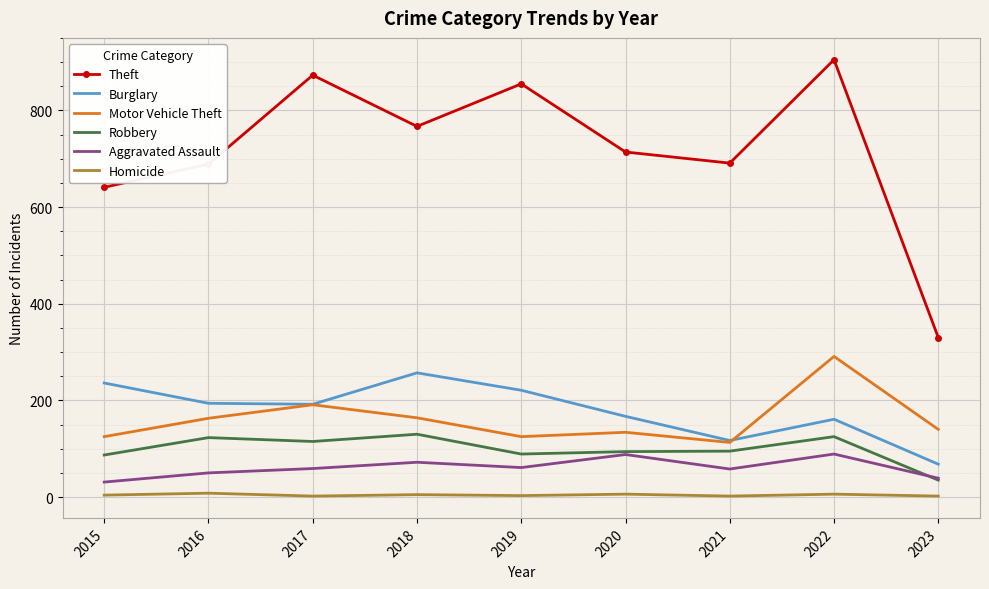

True or false: Theft has a value of 280 at 2020.

False